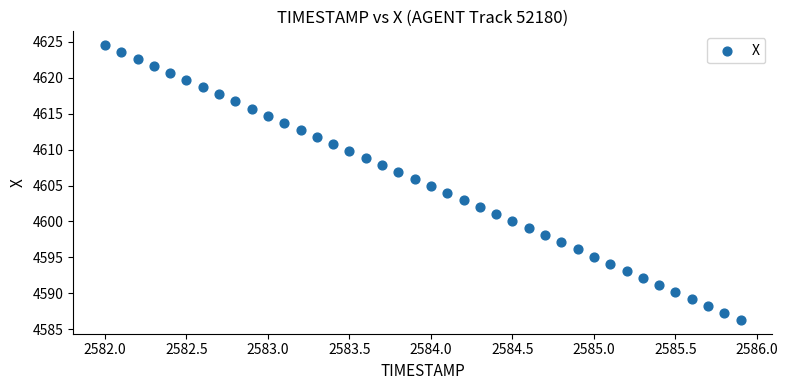

What is the range of X values (max minus min)?

3.9